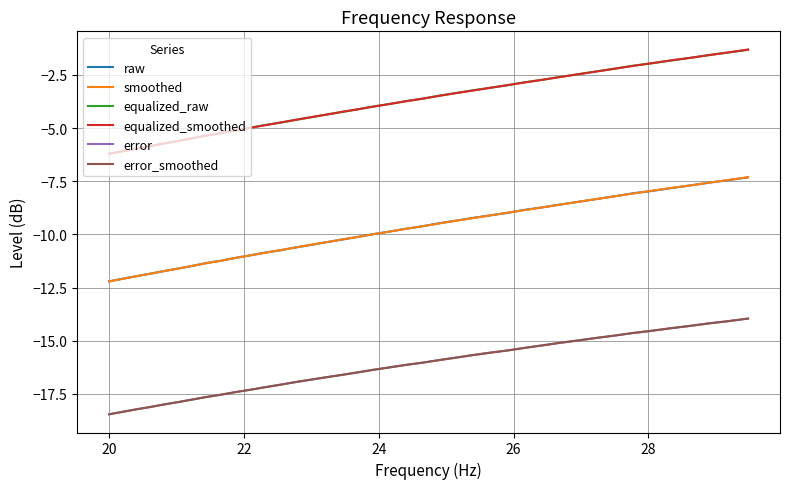

How many categories are shown in the chart?

40